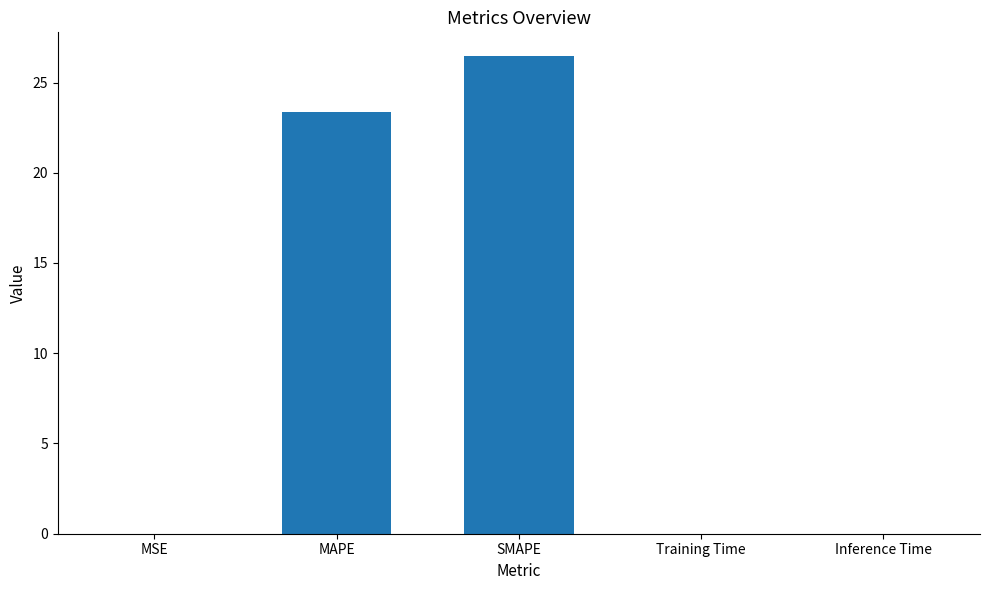

What is the difference between the values at SMAPE and Training Time?

26.4